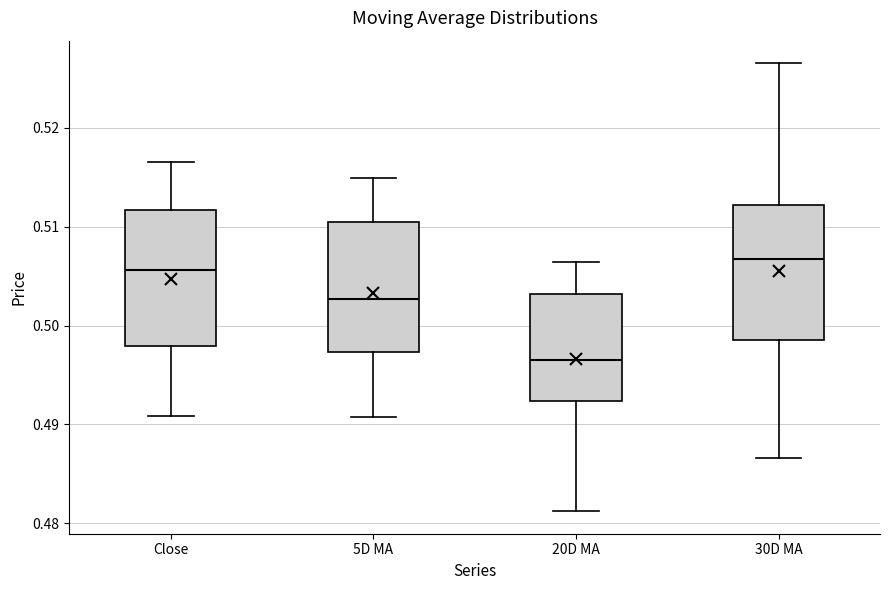

Which box's median line is the highest?

30D MA